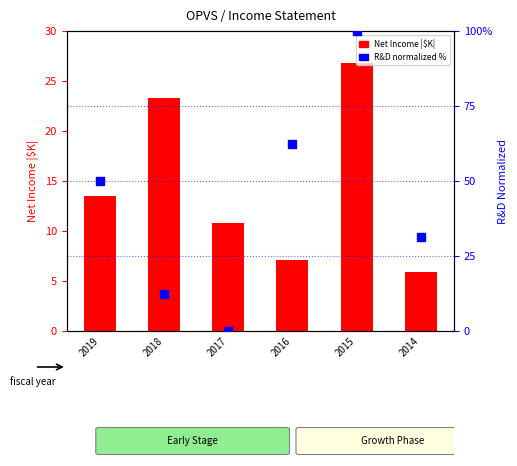

Is the value of R&D (normalized %) at 2015 greater than the value of Net Income (abs, $K) at 2015?

Yes